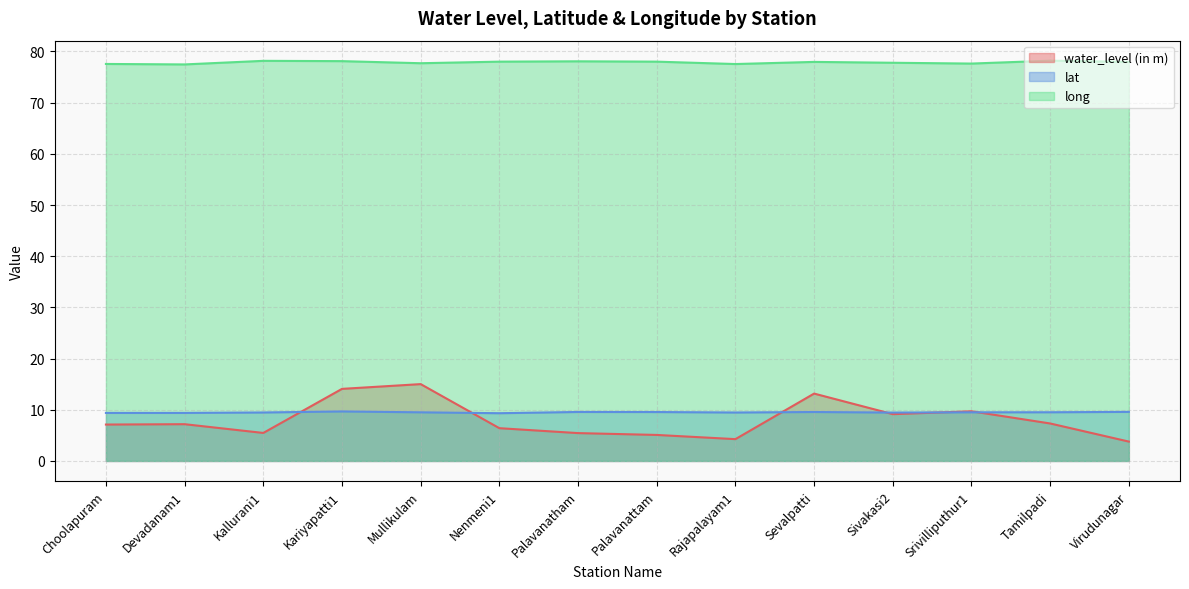

In lat, how many points are higher than both neighbors (excluding endpoints)?

3